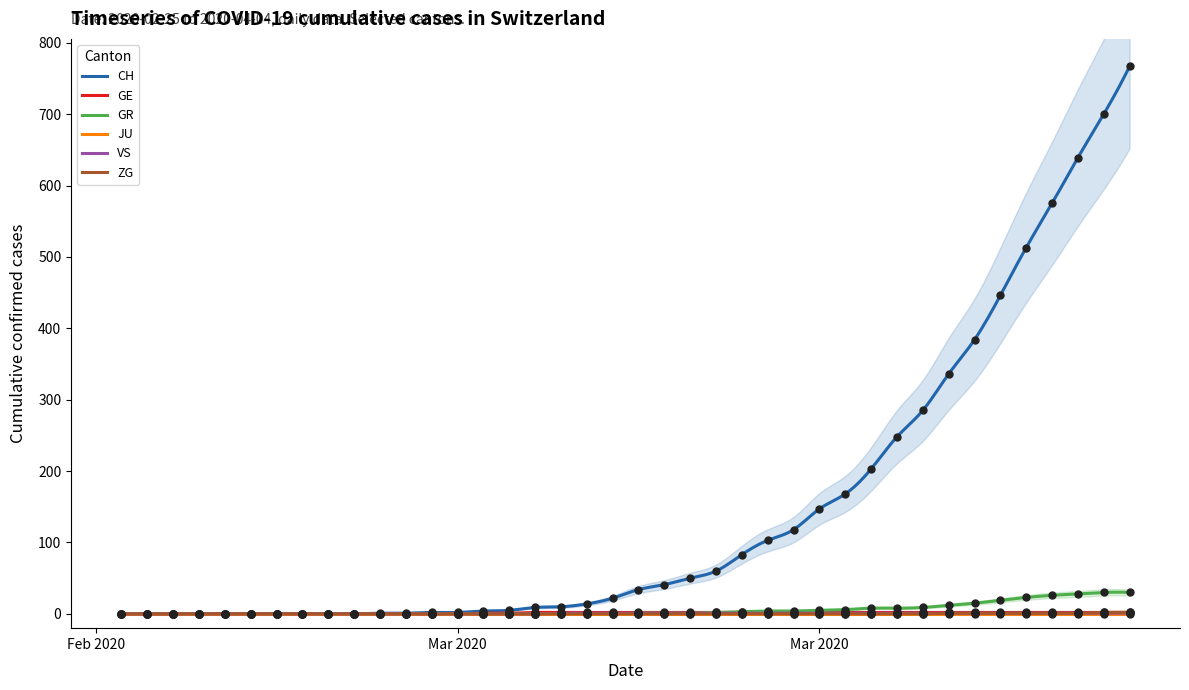

Which series has the largest Y range (max minus min)?

CH